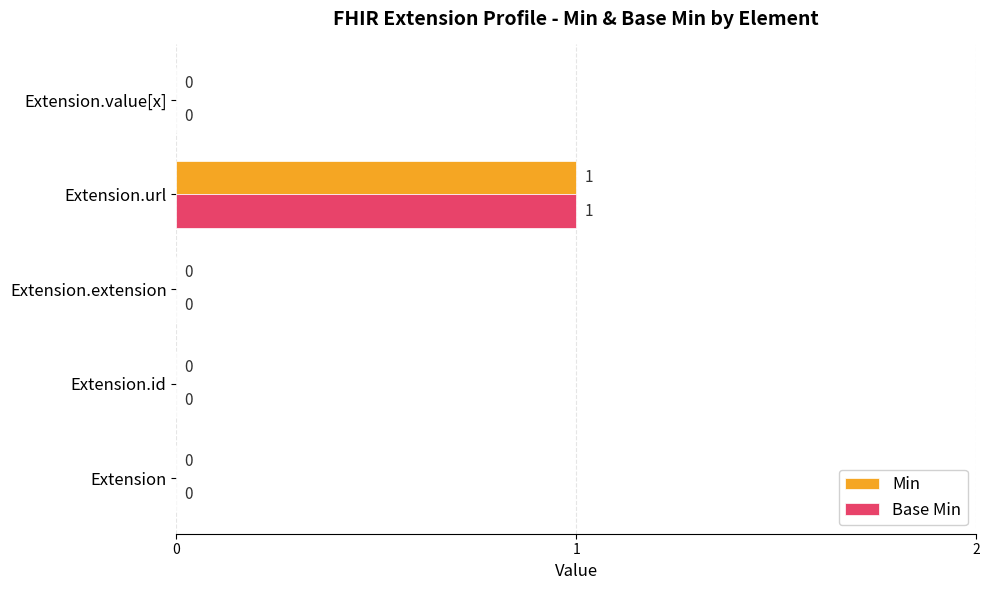

What are all the series names shown in the legend?

Min, Base Min